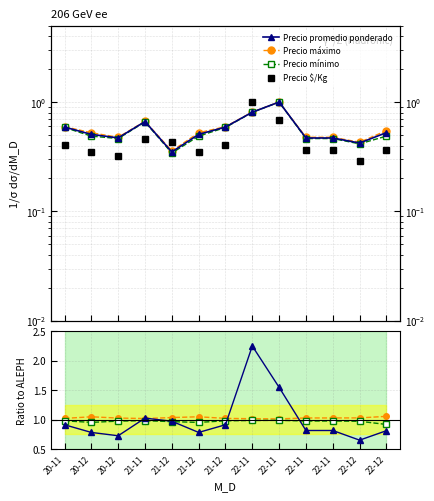

True or false: Precio $/Kg and Precio máximo intersect in this chart.

True